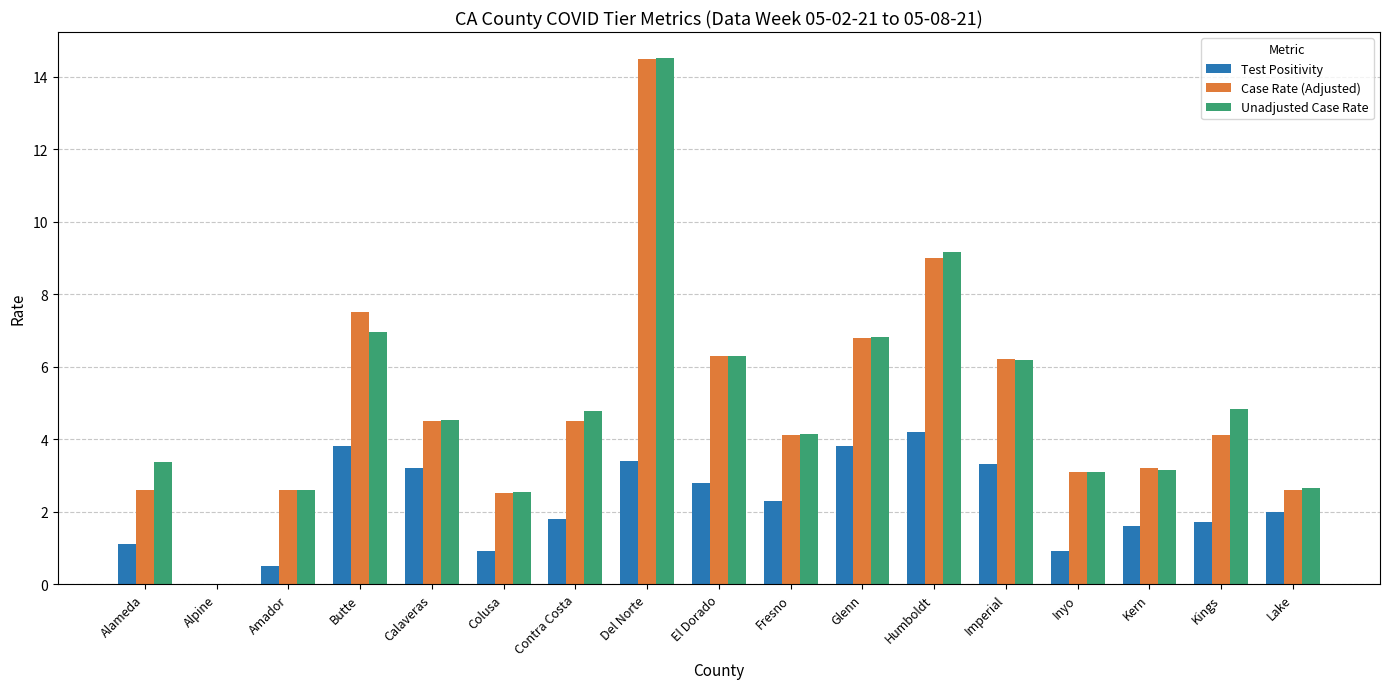

Which category has the highest value across all series?

Del Norte